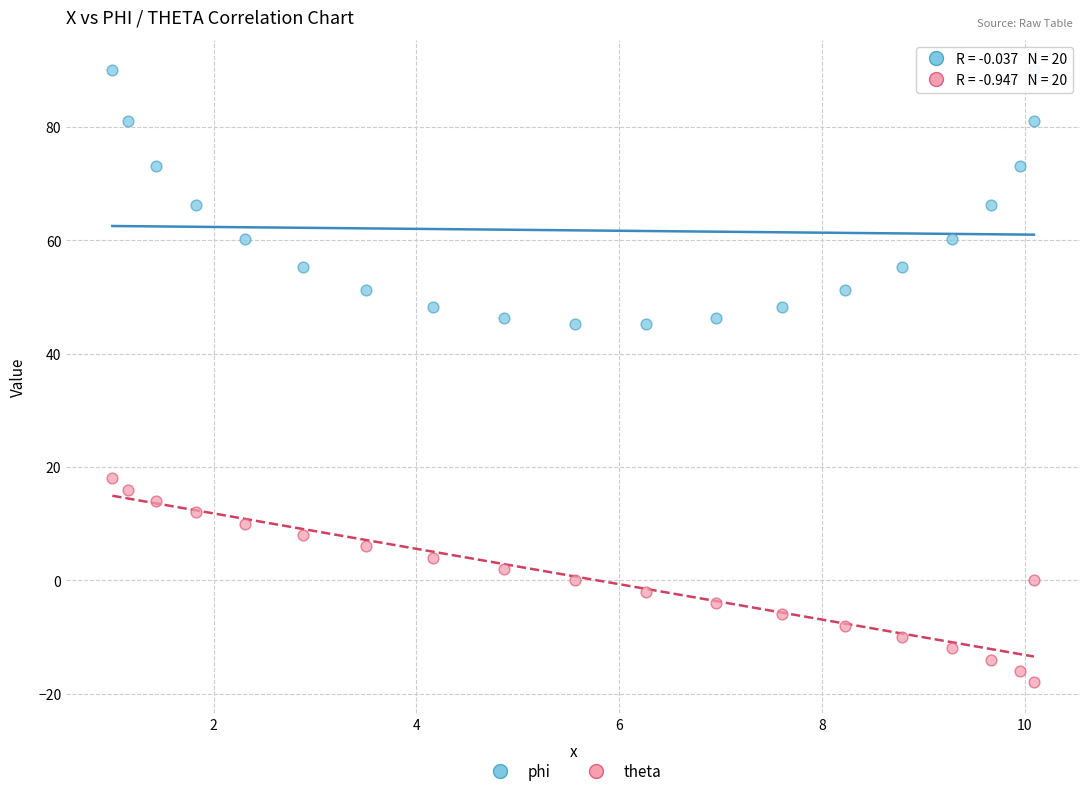

What are all the series names shown in the legend?

phi, theta